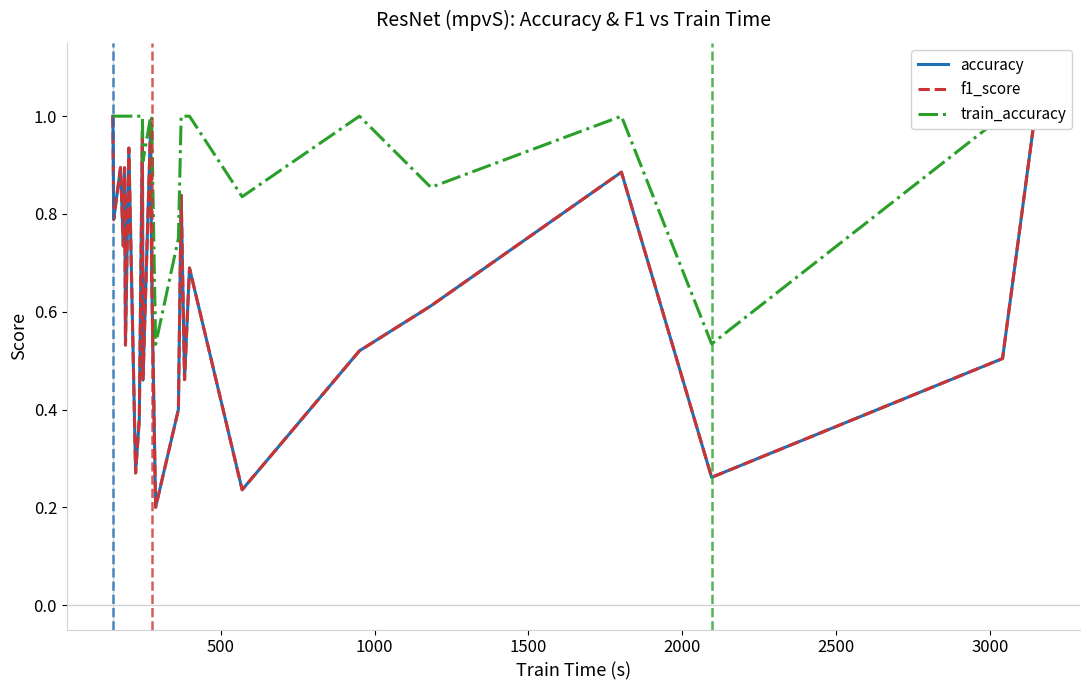

Is this an area chart (filled region under the line)?

No